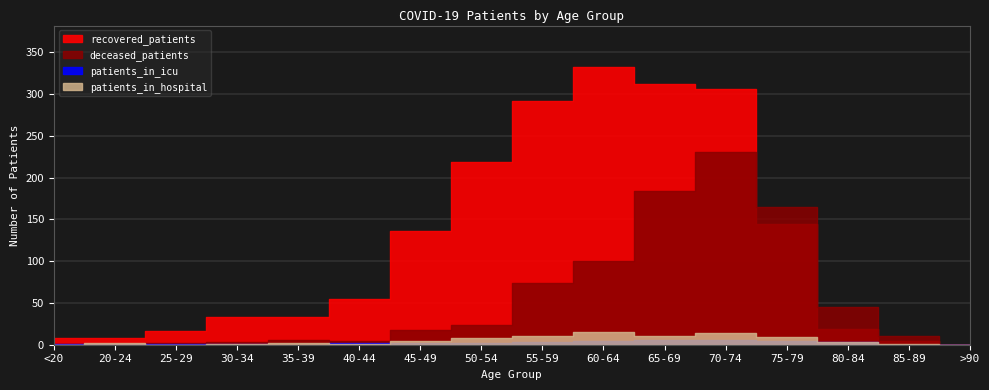

Between 50-54 and 60-64, which series saw the biggest shift?

recovered_patients